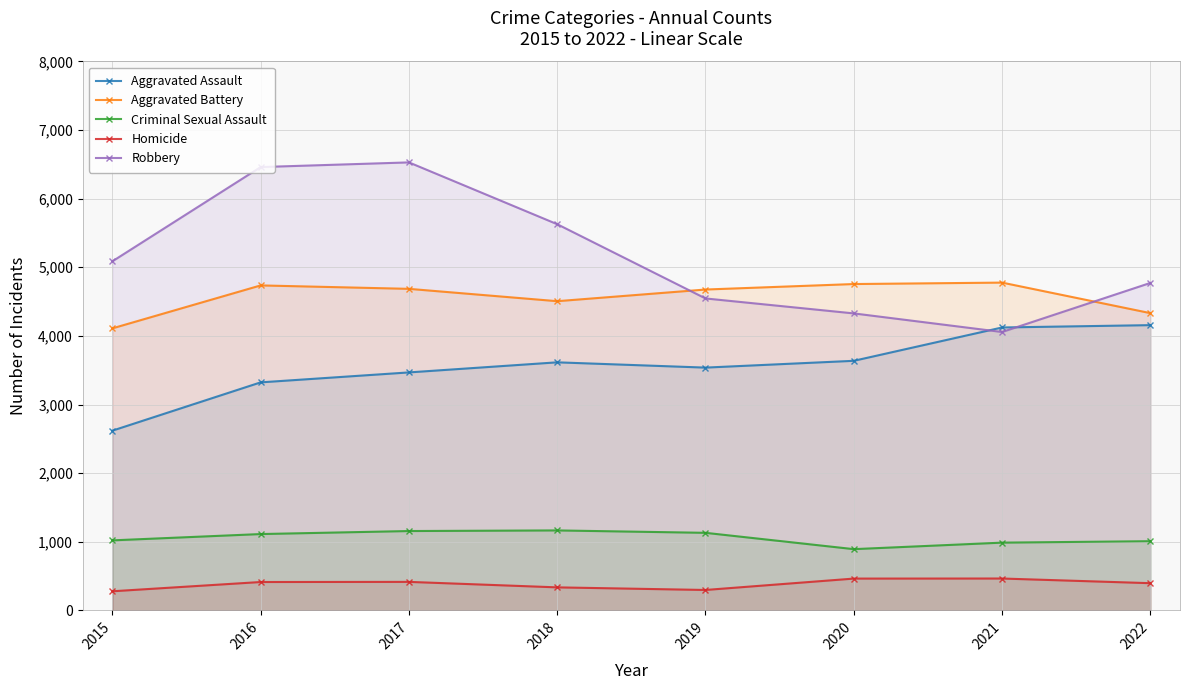

What are all the series names shown in the legend?

Aggravated Assault, Aggravated Battery, Criminal Sexual Assault, Homicide, Robbery